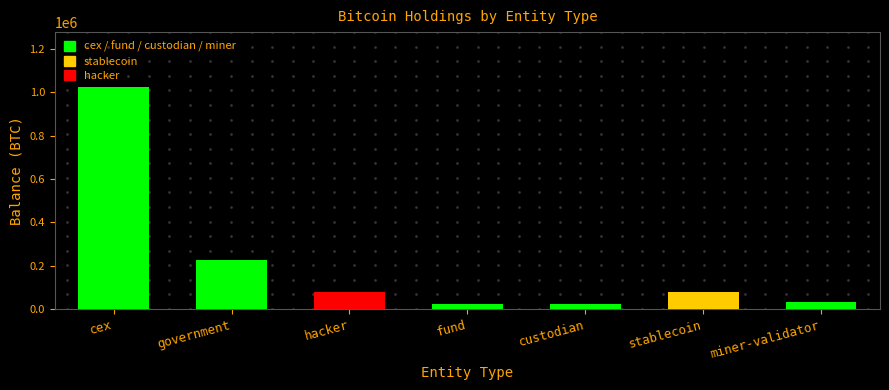

What is the smallest value displayed?

22582.9